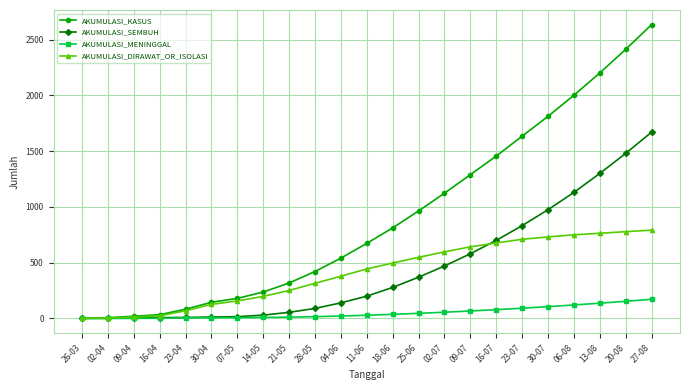

What is the total value across all series at 02-07?

2246